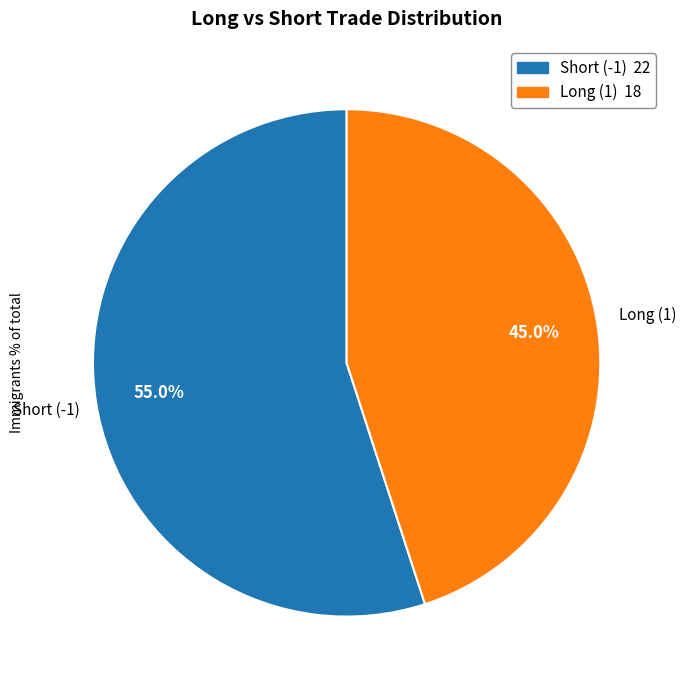

Is there a majority slice in this chart?

Yes